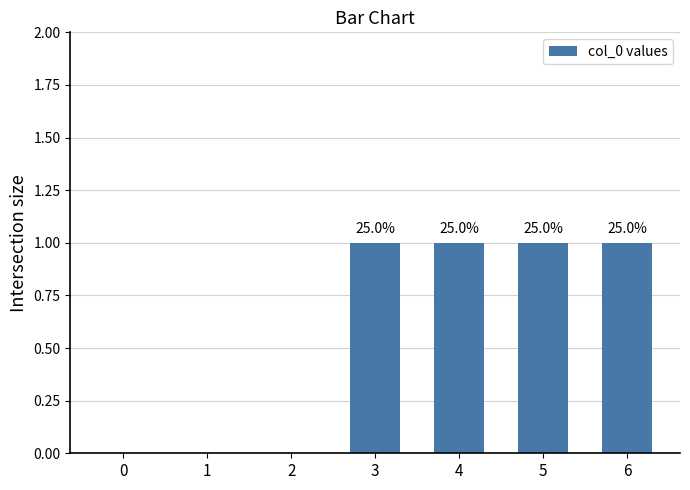

Are the bars horizontal?

No